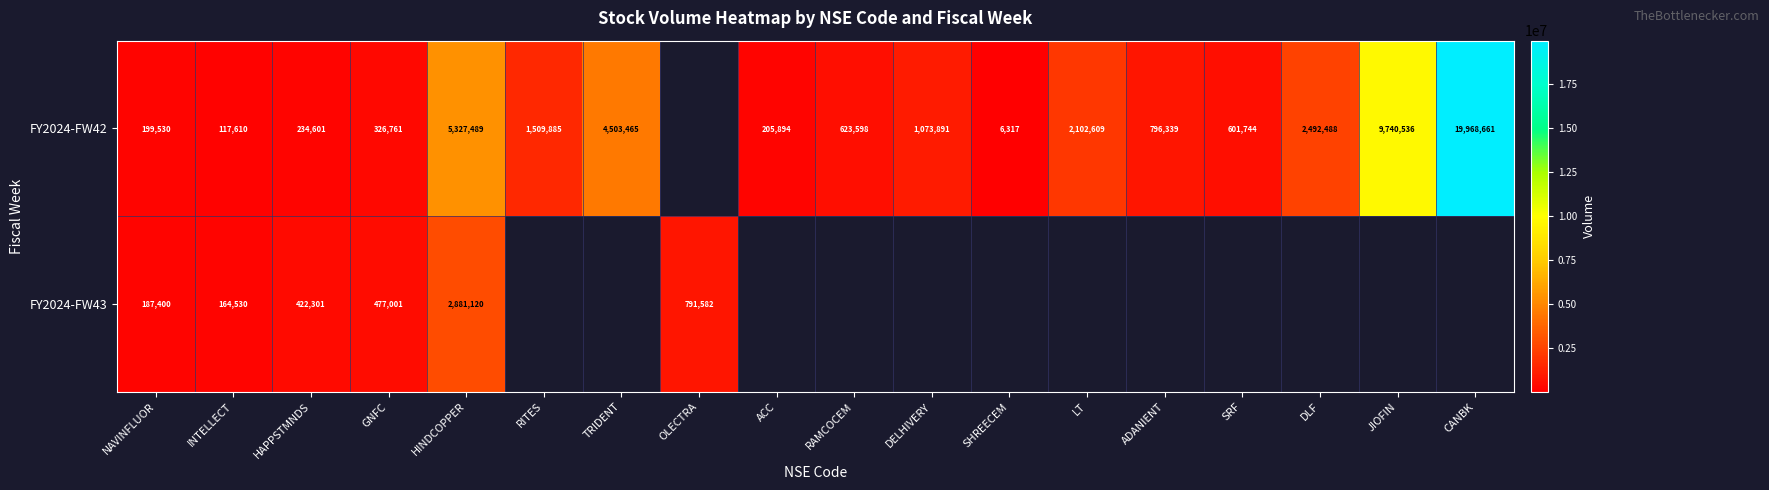

What is the greatest value displayed?

19968661.0